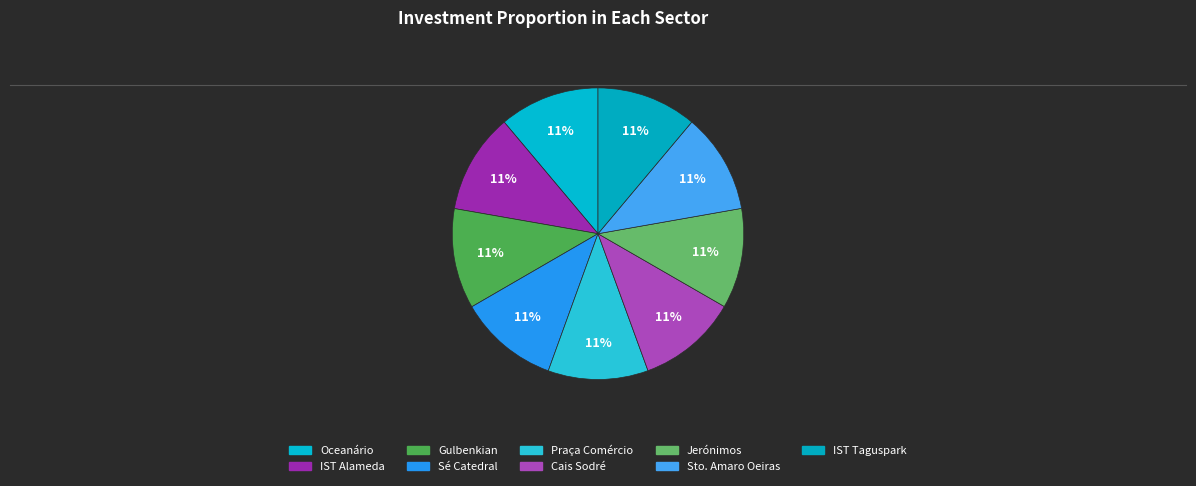

How many segments does this pie chart have?

9